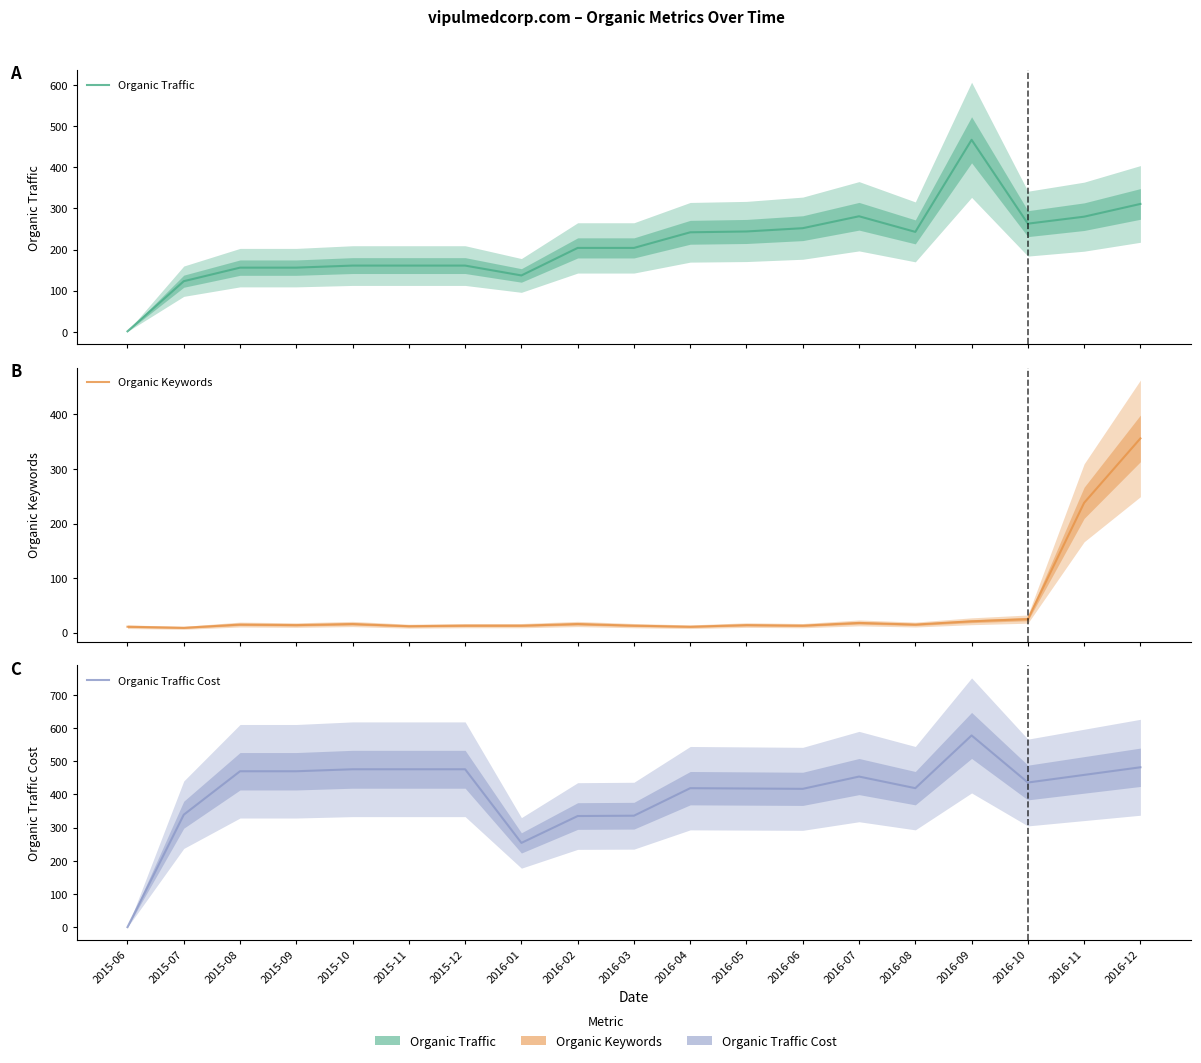

At how many categories does at least one series exceed 520?

1